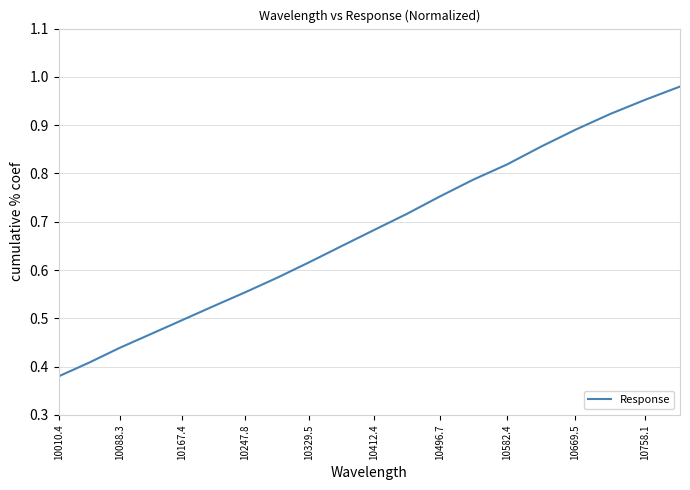

Does the chart display data point markers on the line(s)?

No